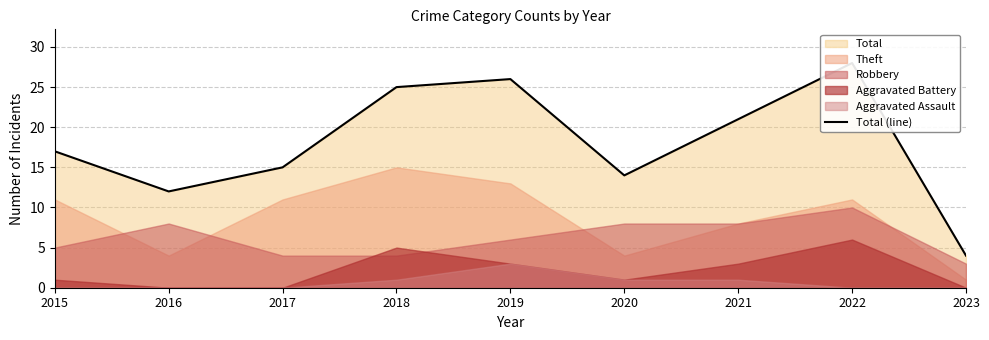

At which category does the data reach its first local peak?

2019